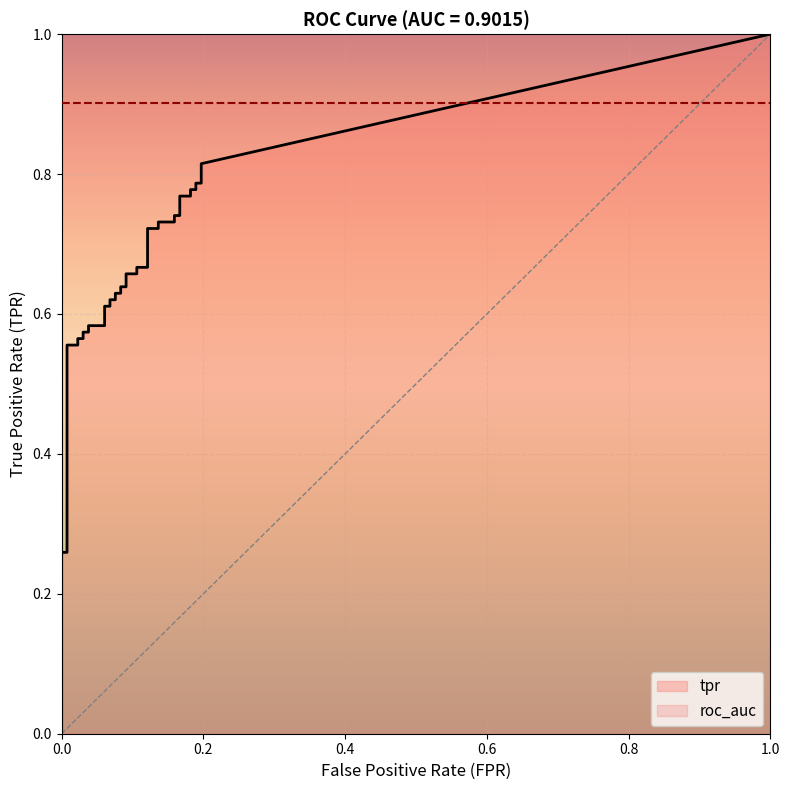

What is the label of the 29th point from the left?

28